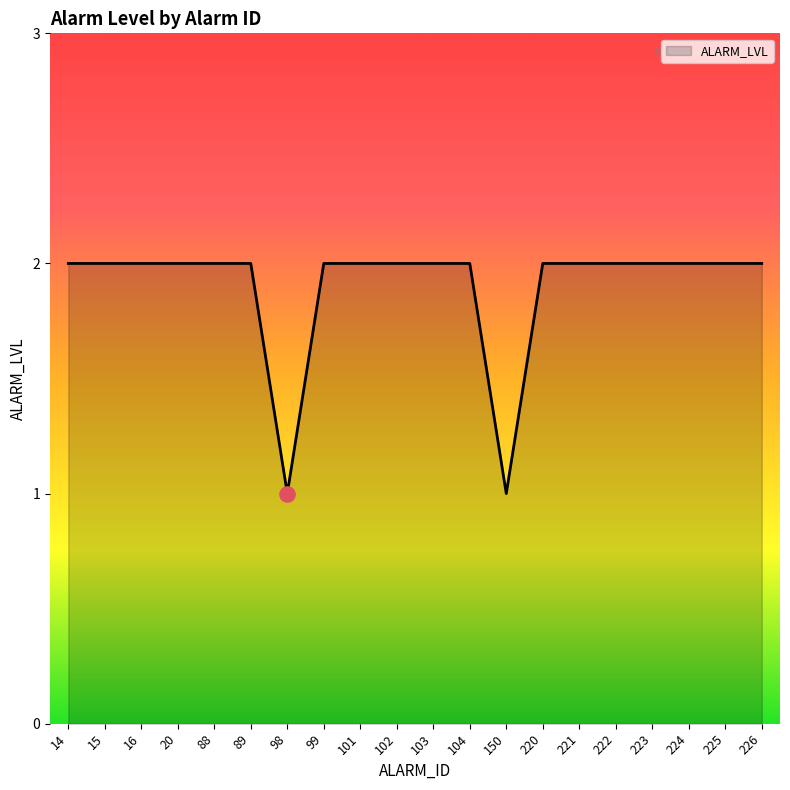

Approximately how many times larger is the value at 222 compared to 14?

1.0